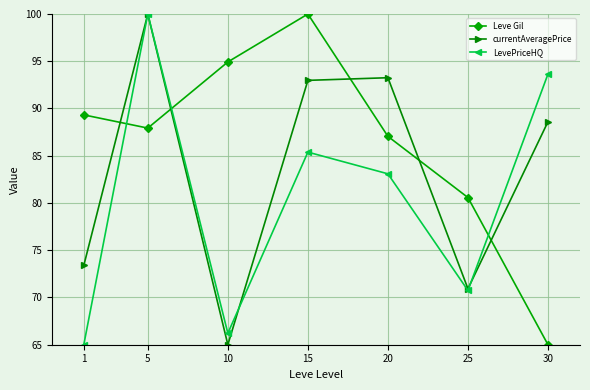

At how many categories does at least one series exceed 79?

7